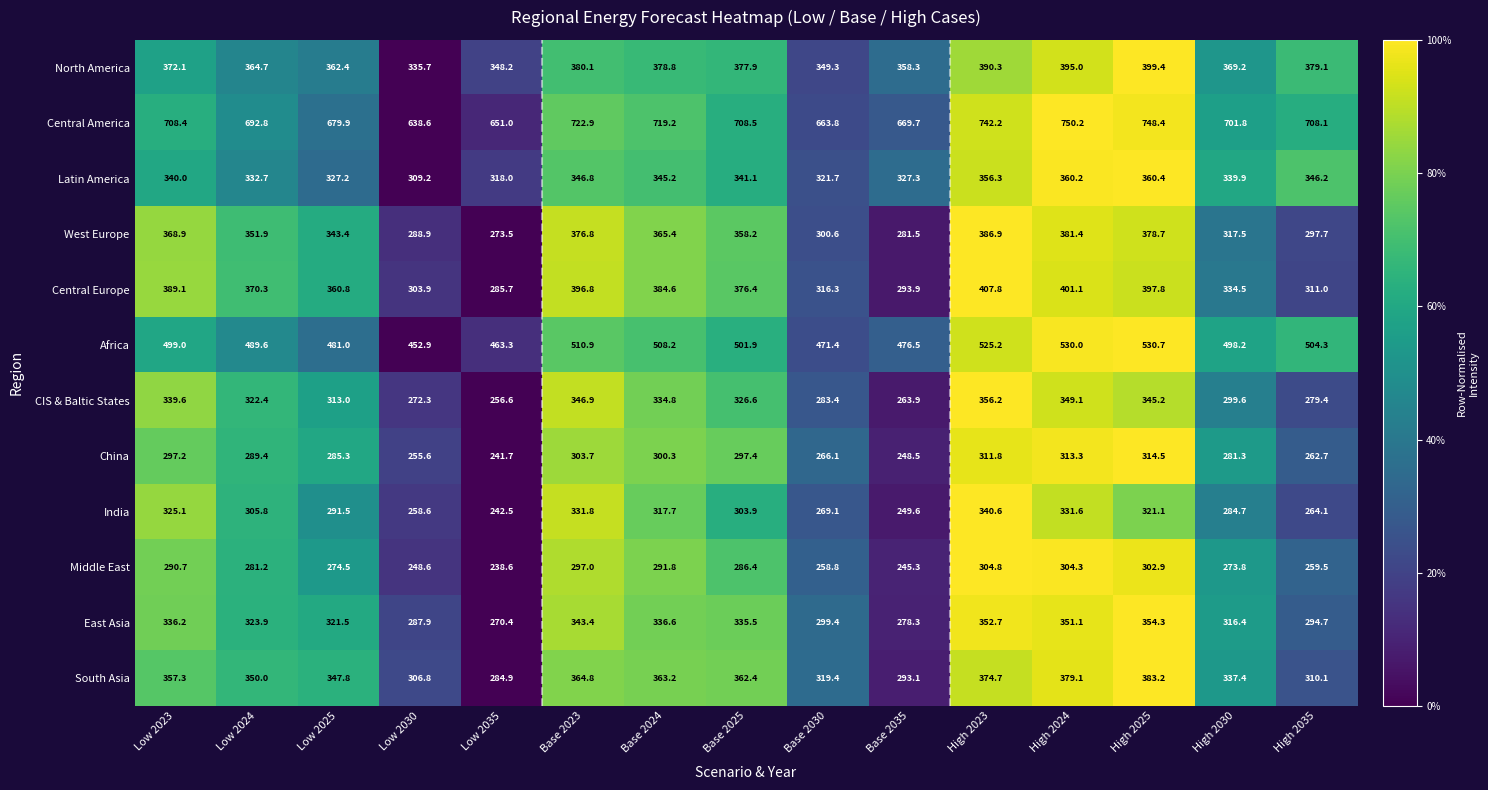

What is the total value across all series at Base 2035?

3985.9